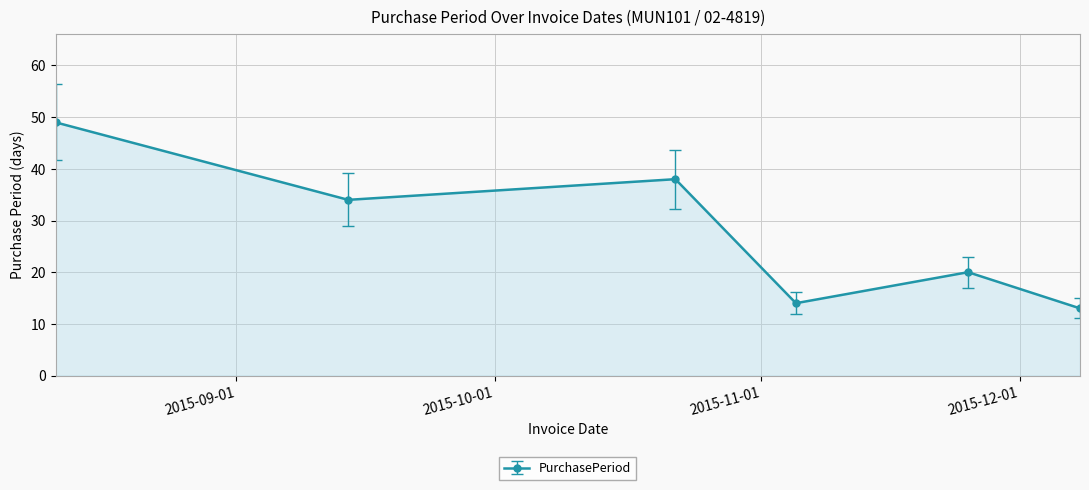

Reading left to right, what are all the values shown in this chart?

49	34	38	14	20	13